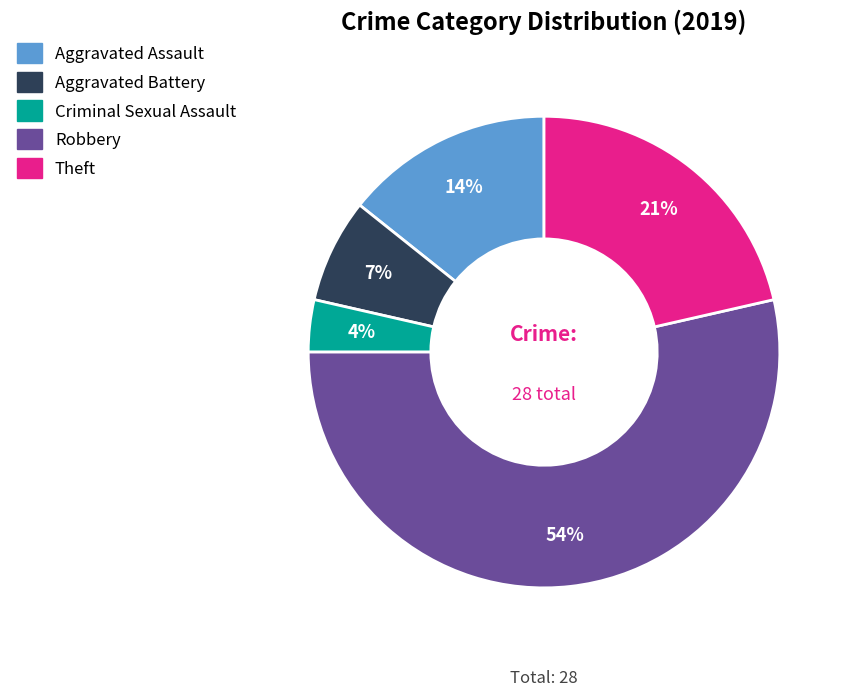

How many slices are in this pie chart?

5